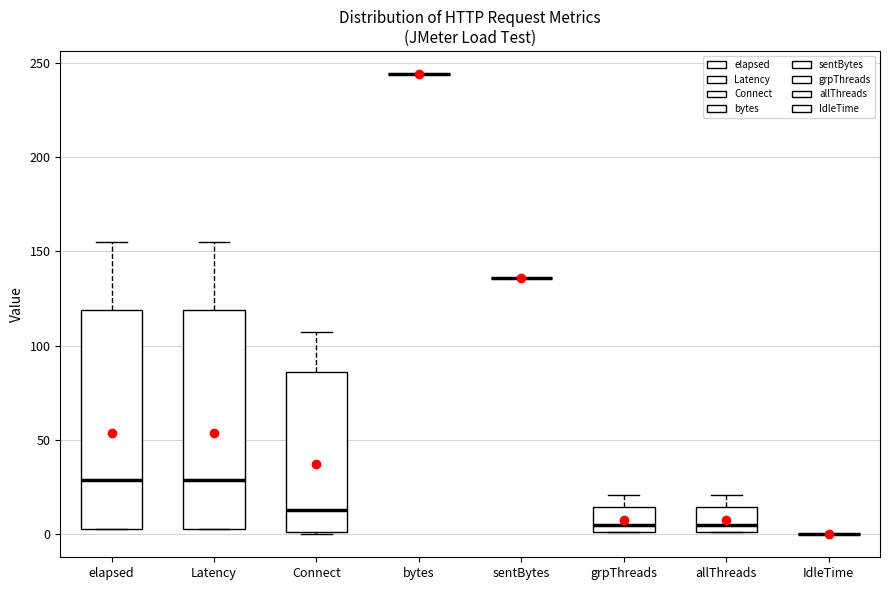

Reading left to right, transcribe this box plot: for each box, give where its median line is, the range the box spans, and where its two whiskers end, as read against the y-axis. The values are not printed on the chart, so give them approximately, as read against the axis.

elapsed: median 30, box 5 to 120, whiskers 5 to 155
Latency: median 30, box 5 to 120, whiskers 5 to 155
Connect: median 15, box 0 to 85, whiskers 0 to 105
bytes: box collapsed to a line at 245, whiskers 245 to 245
sentBytes: box collapsed to a line at 135, whiskers 135 to 135
grpThreads: median 5, box 0 to 15, whiskers 0 to 20
allThreads: median 5, box 0 to 15, whiskers 0 to 20
IdleTime: box collapsed to a line at 0, whiskers 0 to 0